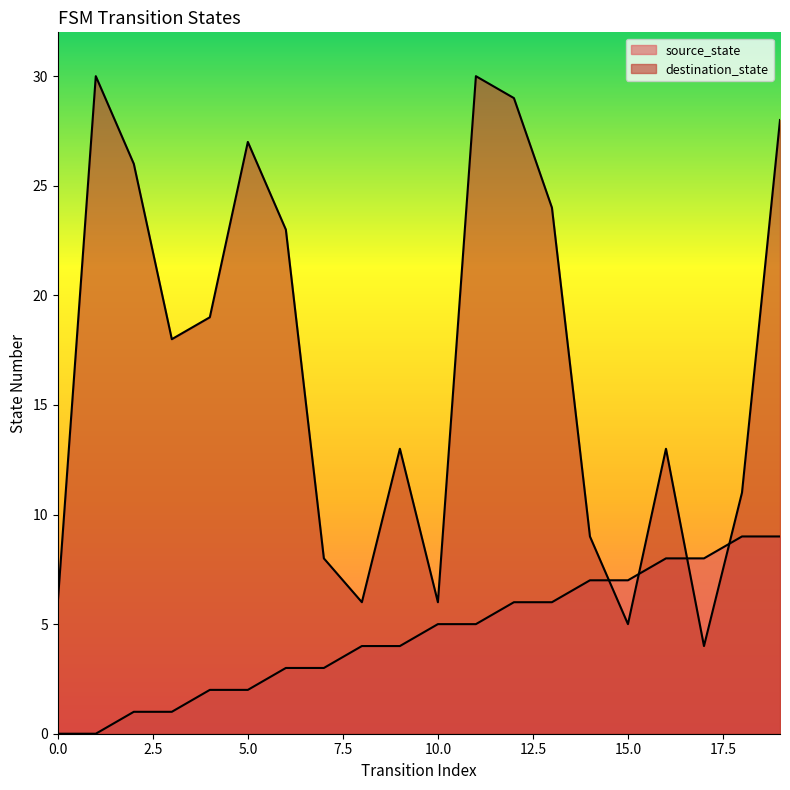

Is it true that source_state equals 3 at 6?

True